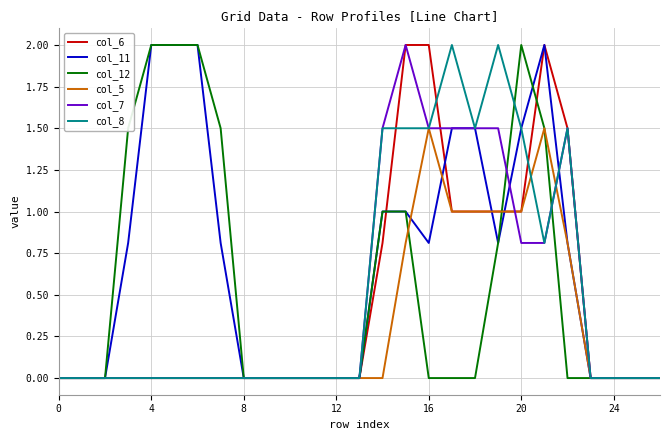

What is the maximum value shown in the chart?

2.0